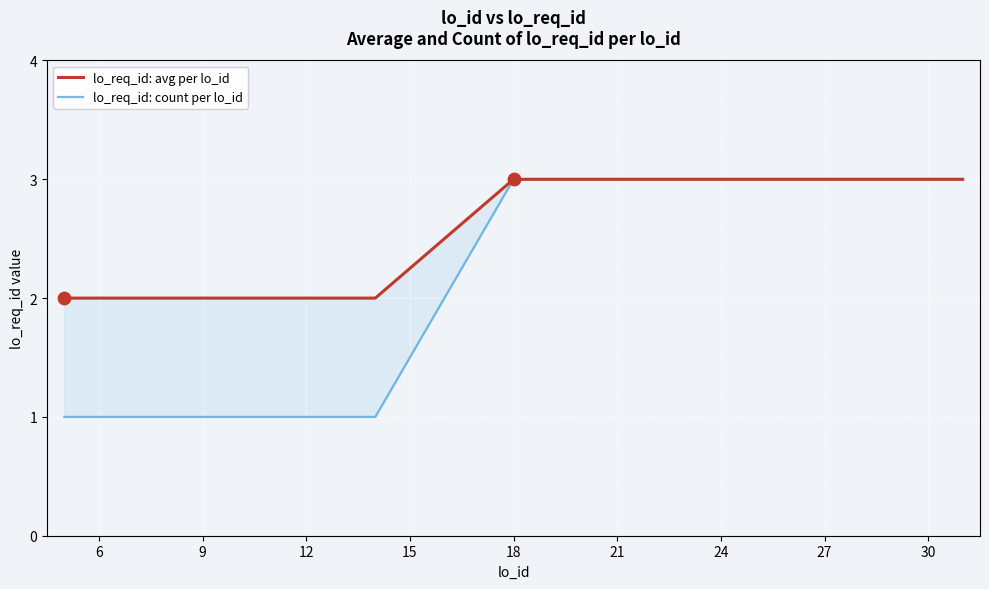

Which series has the largest Y range (max minus min)?

lo_req_id: count per lo_id